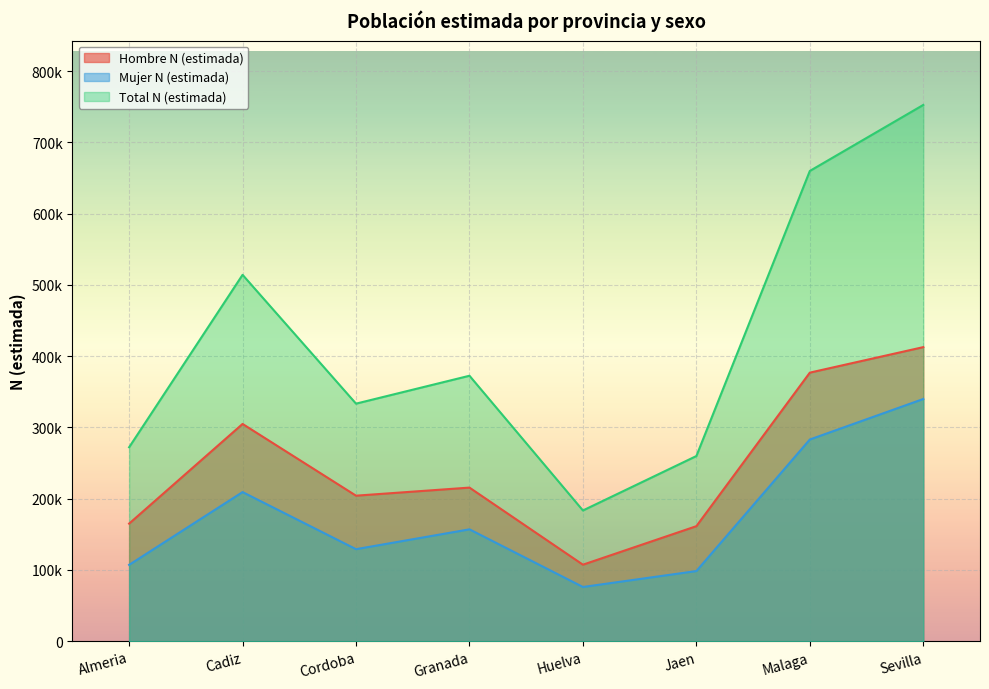

What is the sum of all Mujer N (estimada) values?

1399722